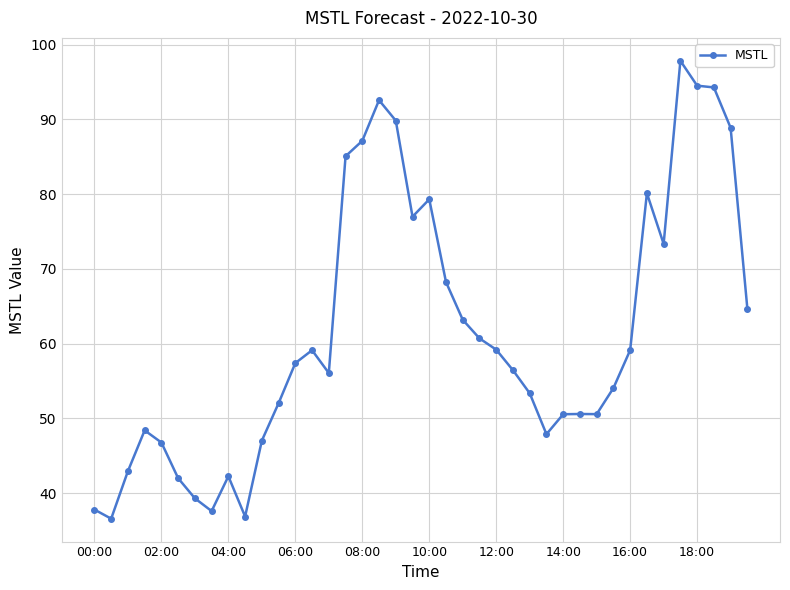

What is the maximum value shown in the chart?

97.8